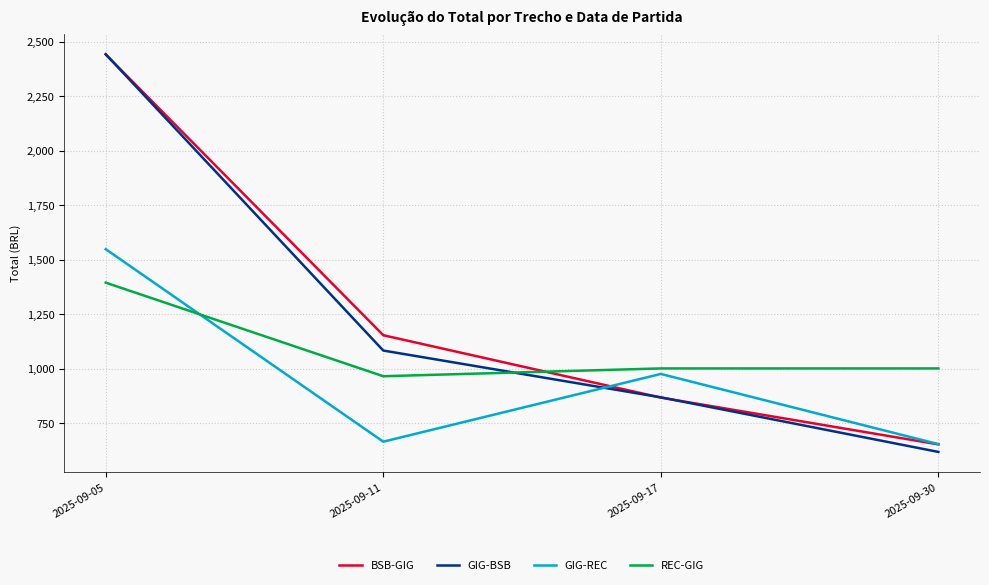

Which category has the highest value across all series?

2025-09-05